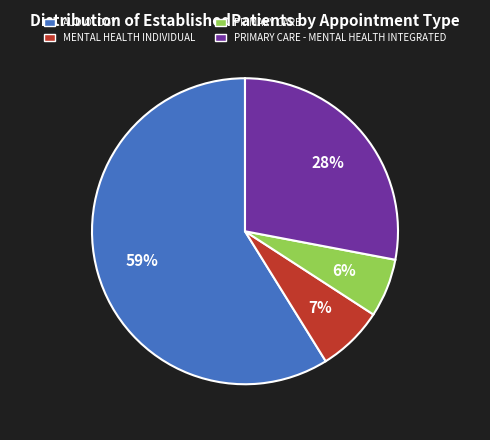

How many segments does this pie chart have?

4